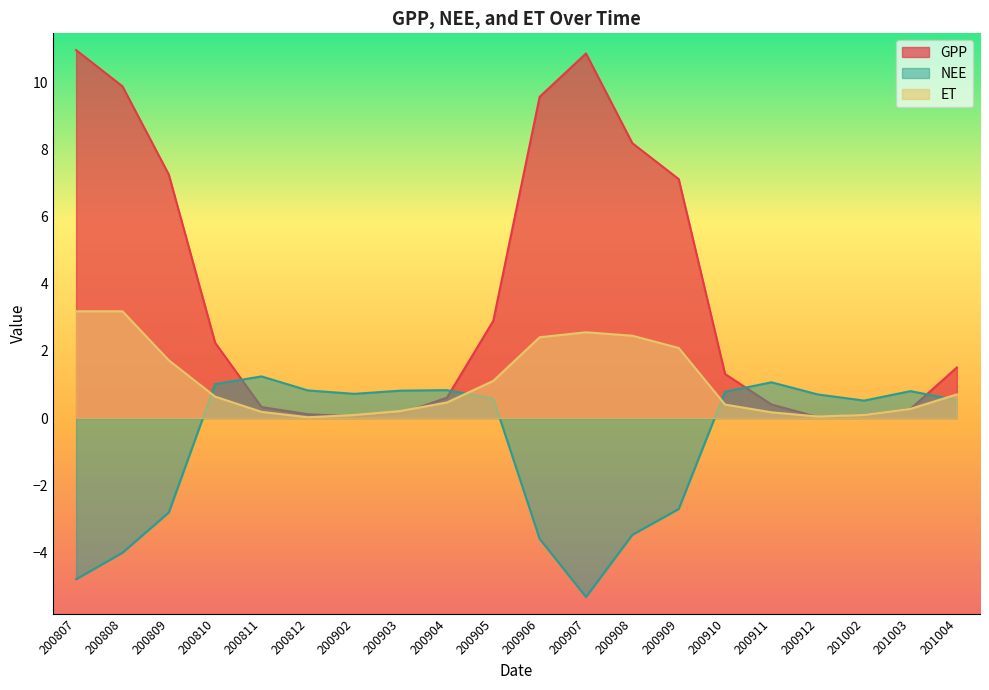

In NEE, how many points are lower than both neighbors (excluding endpoints)?

3